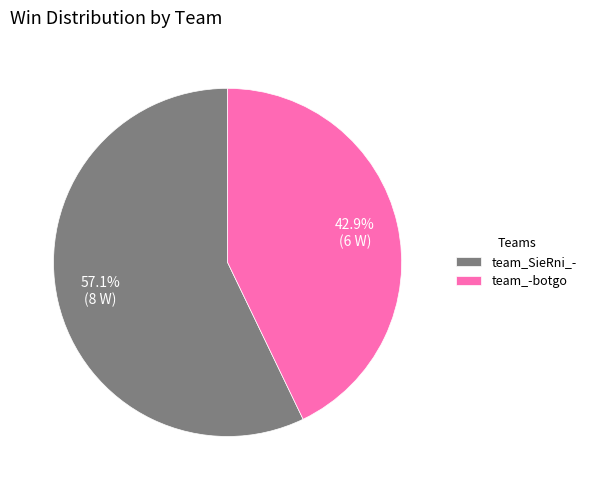

Do team_-botgo and team_SieRni_- together represent more than half of the pie?

Yes